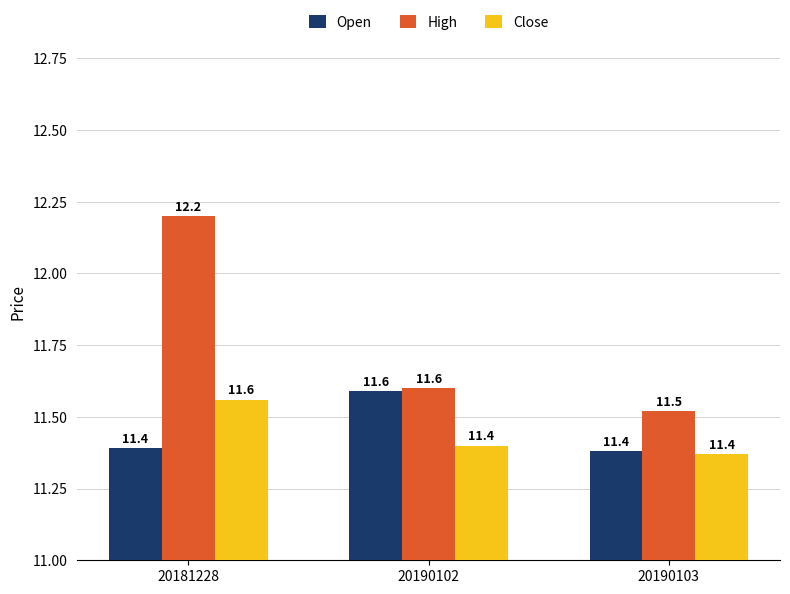

What is the difference between the highest and lowest values at 20181228?

0.8